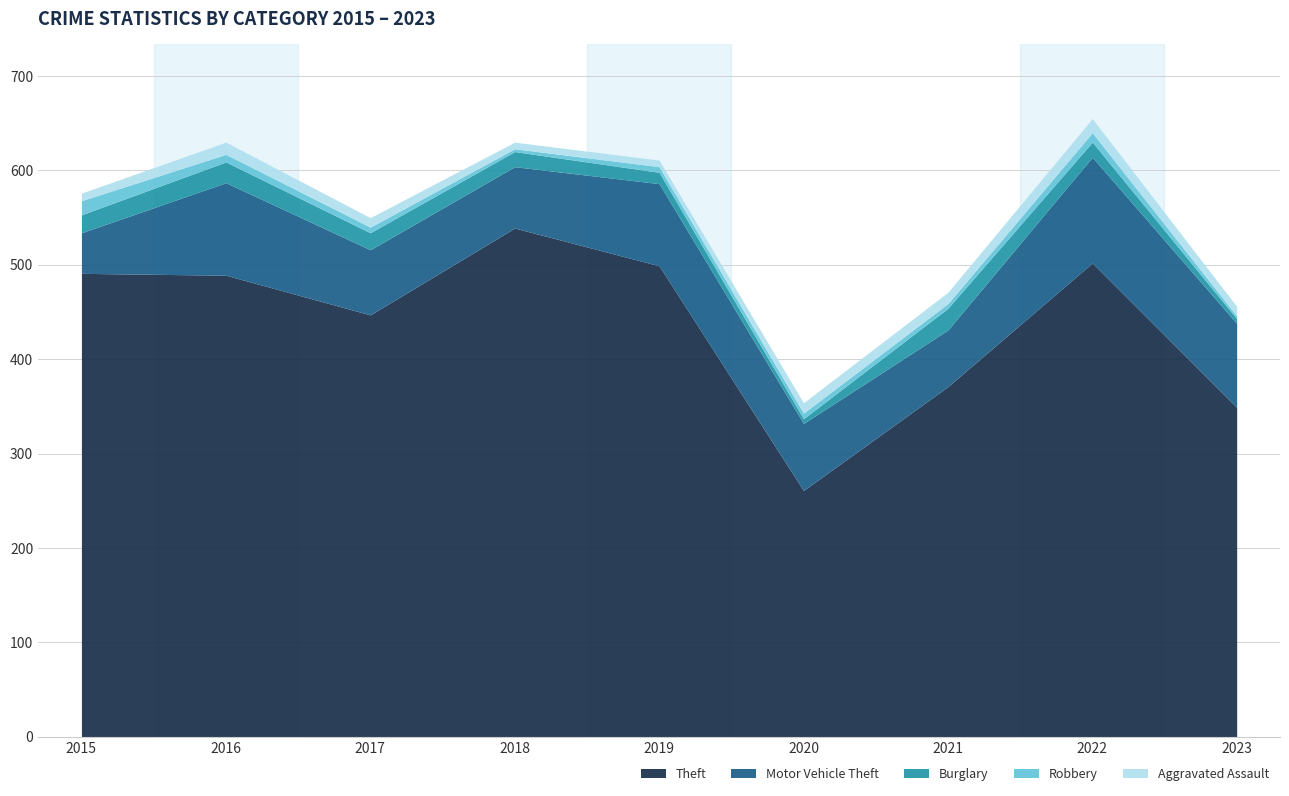

Reading left to right, what are all the values shown in this chart?

Theft: 2015=491	2016=489	2017=447	2018=539	2019=499	2020=261	2021=371	2022=502	2023=349
Motor Vehicle Theft: 2015=43	2016=98	2017=69	2018=65	2019=87	2020=71	2021=60	2022=112	2023=89
Burglary: 2015=19	2016=22	2017=18	2018=16	2019=12	2020=5	2021=23	2022=16	2023=5
Robbery: 2015=15	2016=8	2017=6	2018=3	2019=6	2020=6	2021=5	2022=10	2023=3
Aggravated Assault: 2015=8	2016=13	2017=10	2018=7	2019=7	2020=11	2021=12	2022=15	2023=10